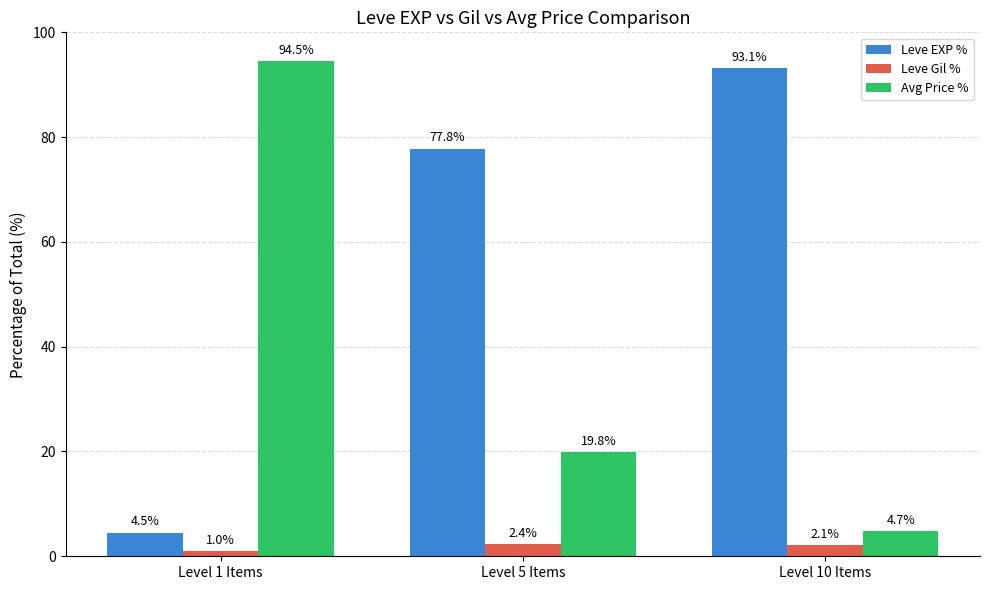

Where does the Leve EXP % series first go above 77?

Level 5 Items